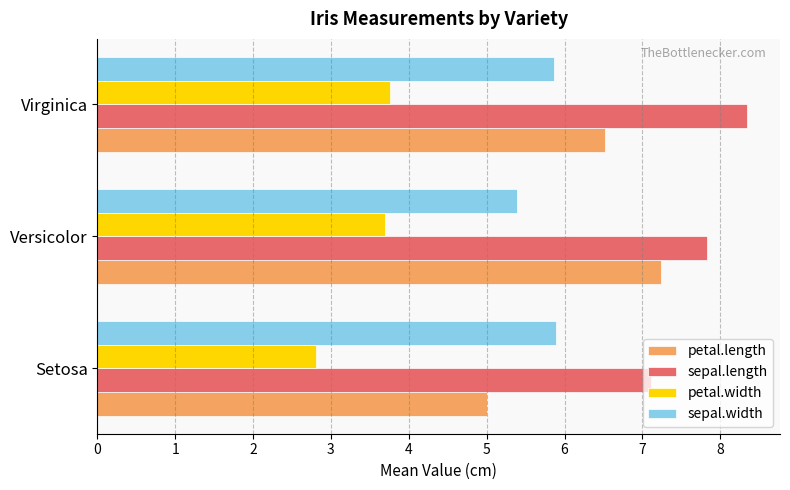

What is the difference between the maximum and minimum values in the petal.length series?

2.2